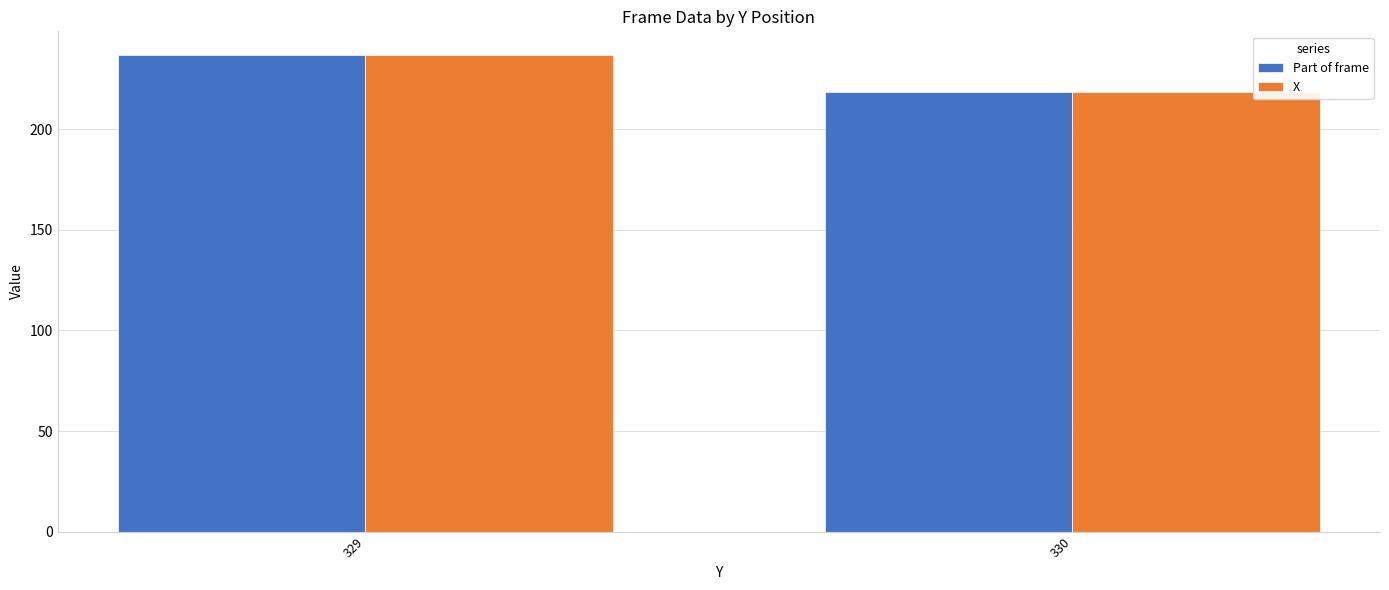

What is the sum of all Part of frame values?

455.4